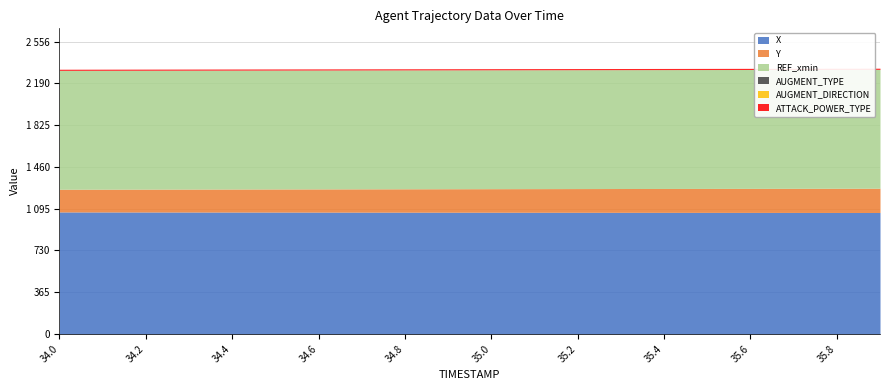

What is the label of the 19th point from the left?

35.8